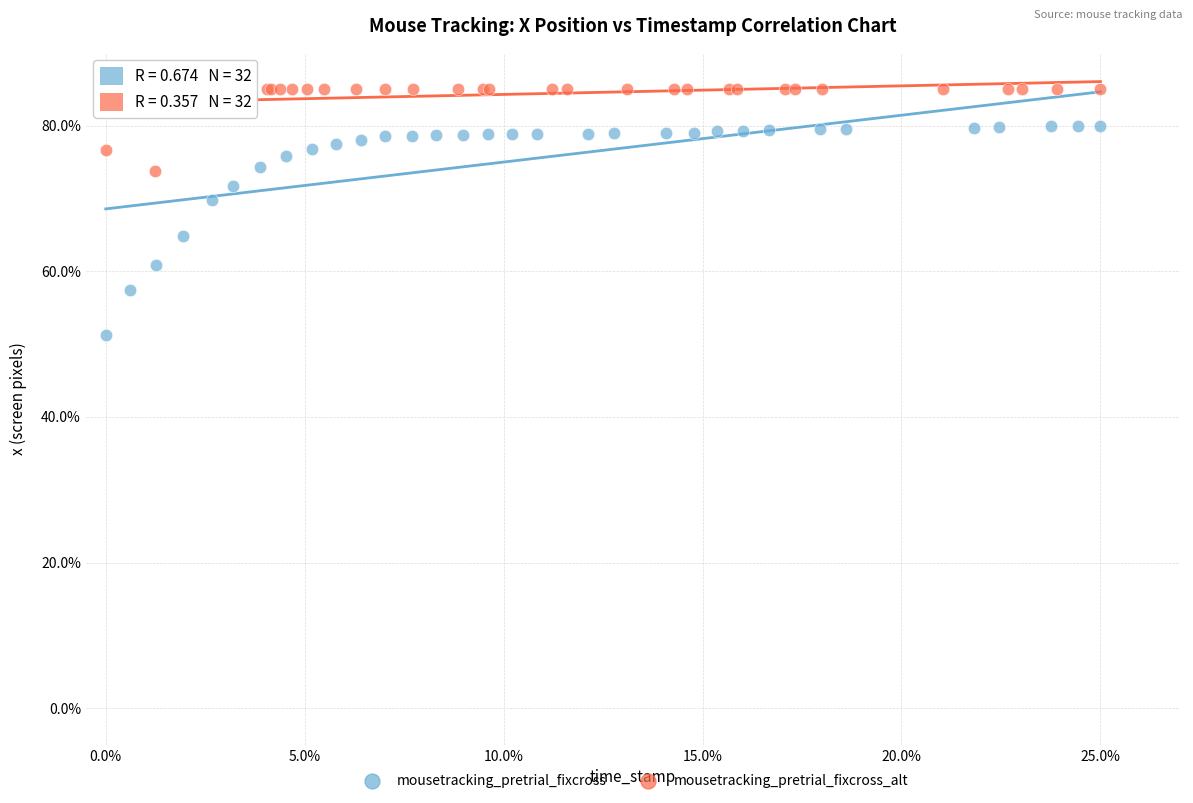

Which series reaches the maximum Y coordinate?

mousetracking_pretrial_fixcross_alt